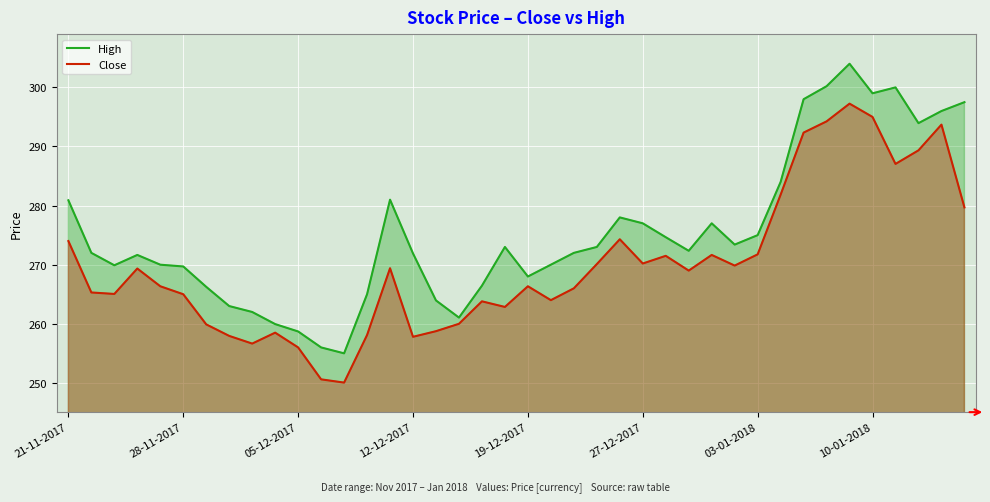

Which series has the widest spread of values?

High